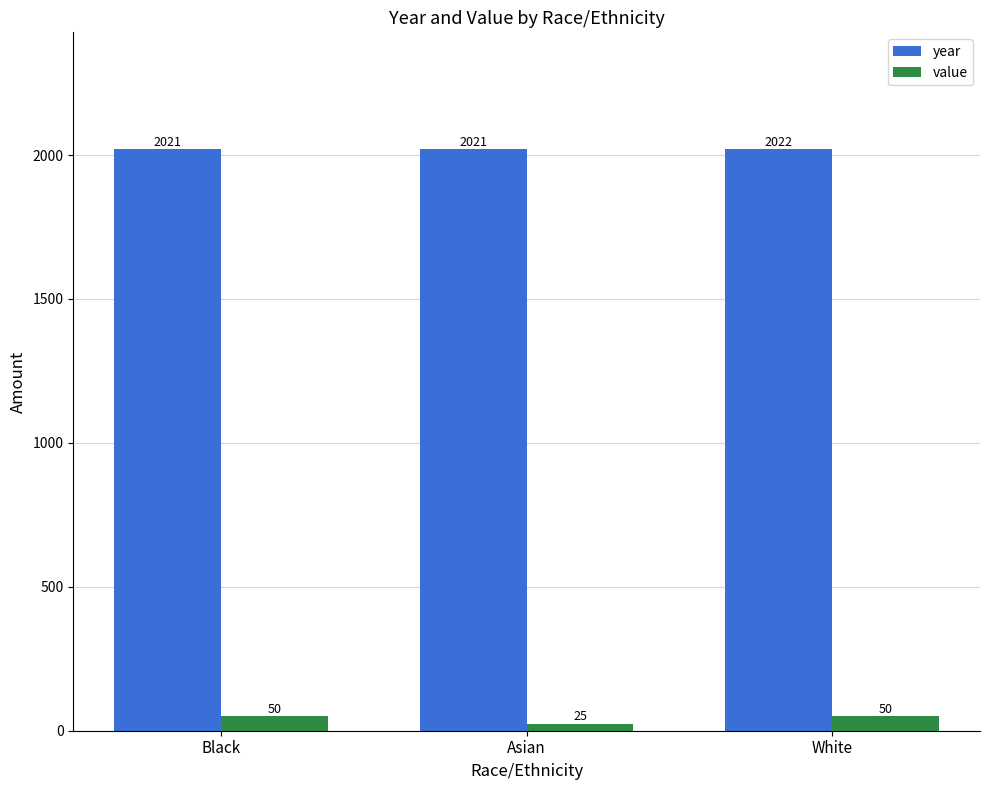

What position from the left is White?

3